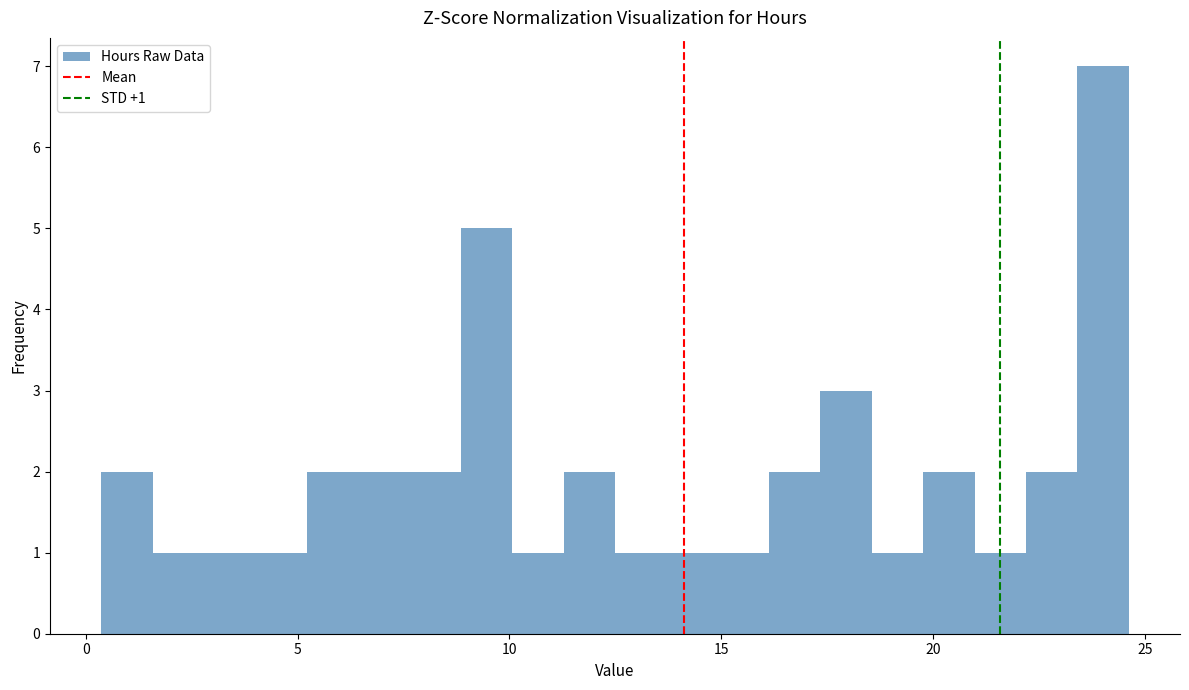

Around what value on the x-axis is the tallest bar? Give the approximate position of its centre, as read against the axis.

24.0